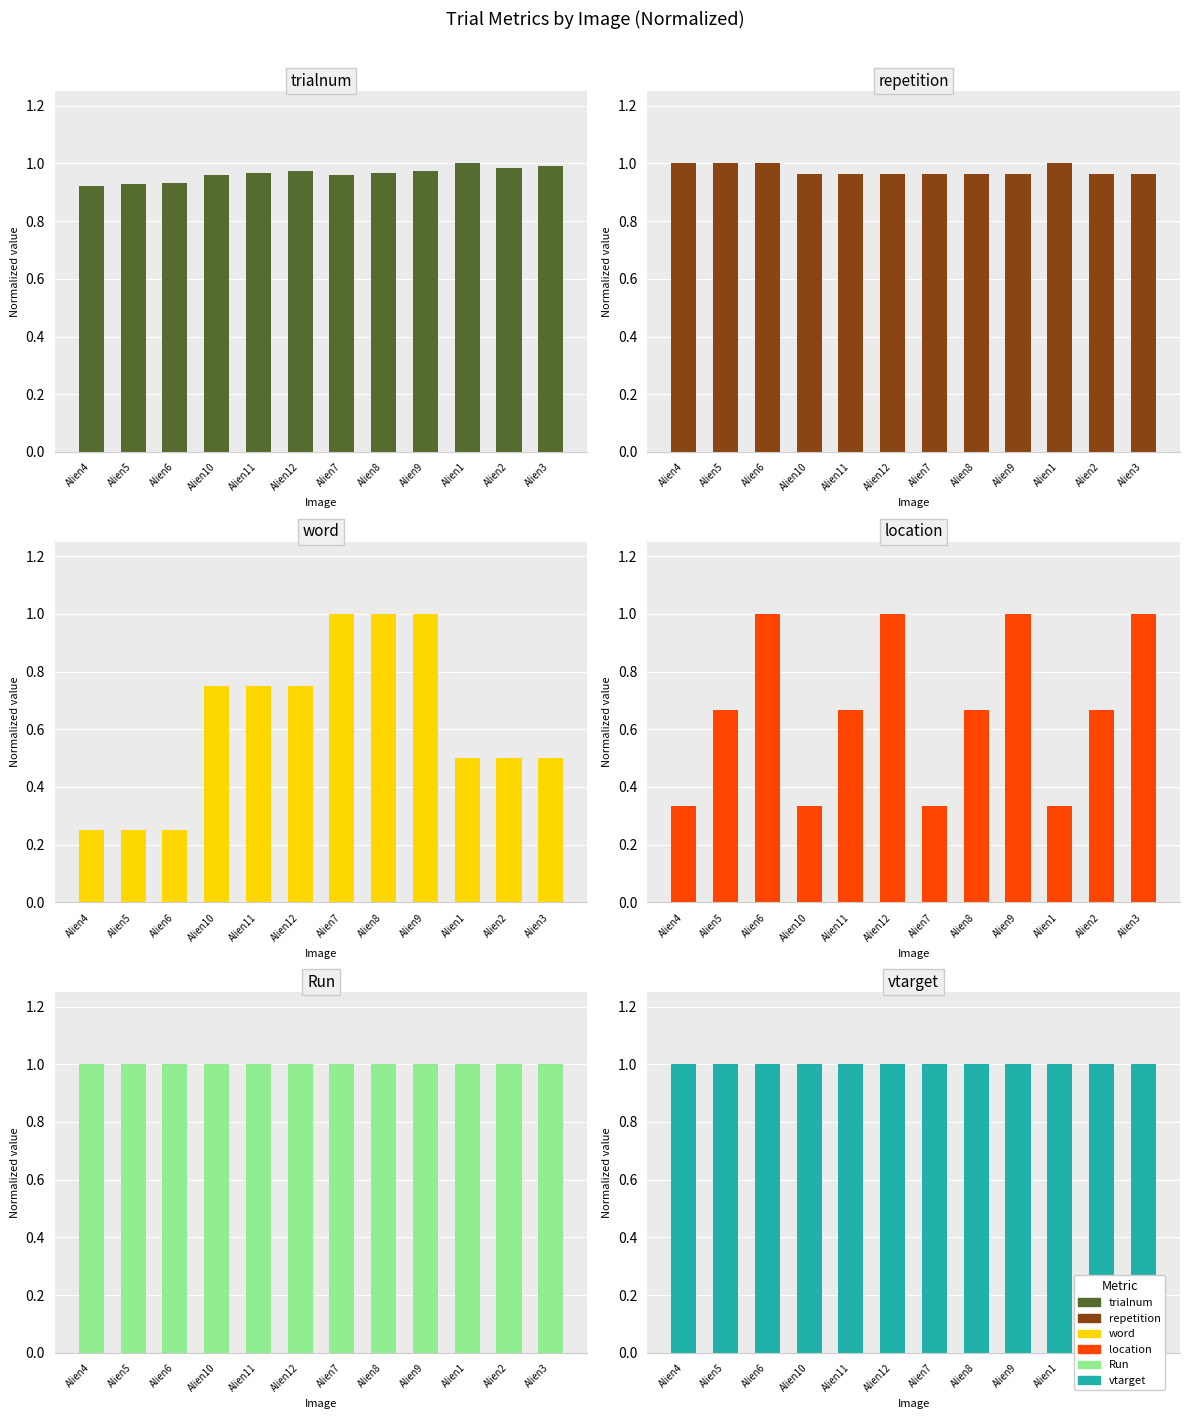

The value of vtarget at Alien2 is 1.0. True or false?

True